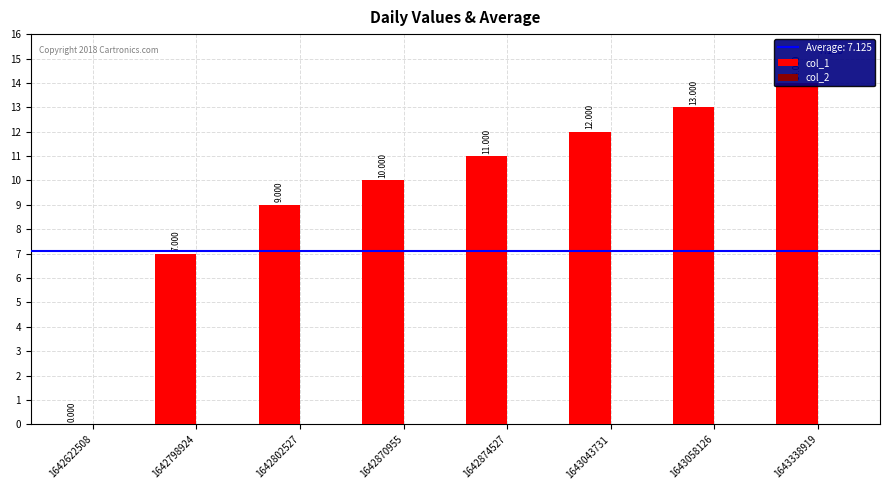

At how many categories does at least one series exceed 10?

4